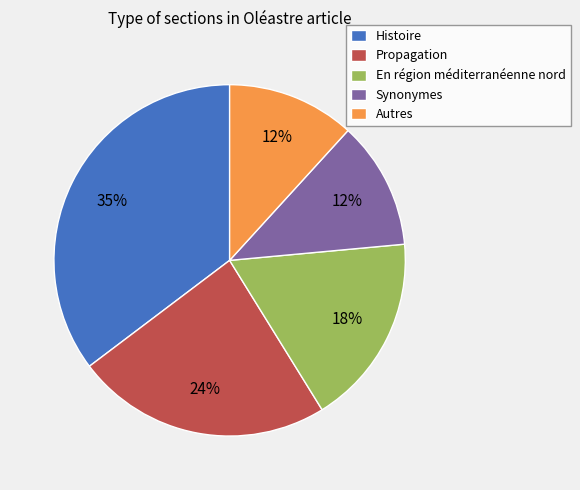

Which category has the biggest portion of the pie?

Histoire